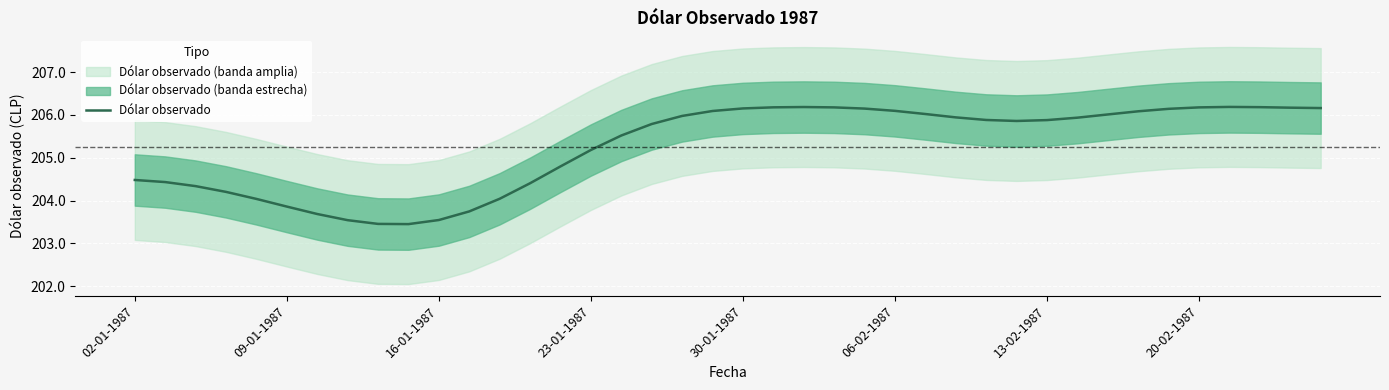

Reading left to right, what are all the values shown in this chart?

204.5	204.4	204.3	204.2	204.0	203.9	203.7	203.5	203.5	203.5	203.5	203.7	204.0	204.4	204.8	205.2	205.5	205.8	206.0	206.1	206.2	206.2	206.2	206.2	206.1	206.1	206.0	205.9	205.9	205.9	205.9	205.9	206.0	206.1	206.1	206.2	206.2	206.2	206.2	206.2